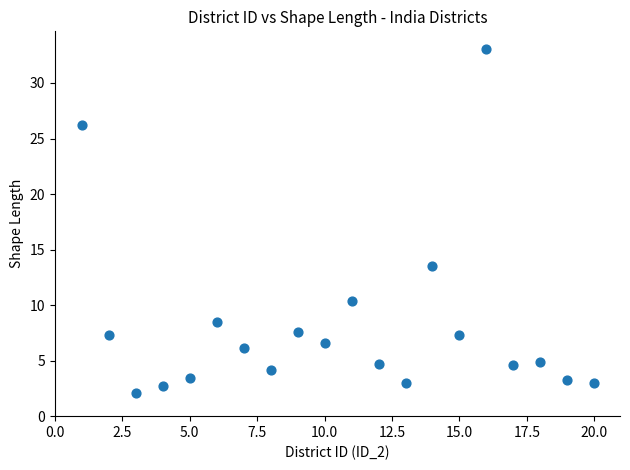

What Y value in the scatter plot is closest to 17?

13.5